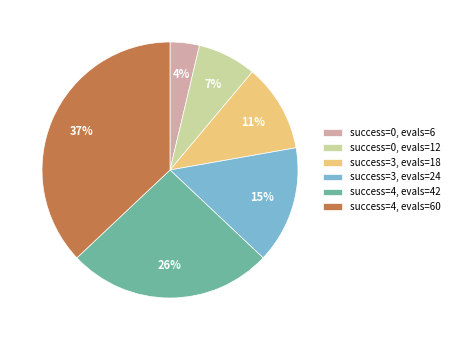

Is it true that success=3, evals=18 is 11% of the pie?

True